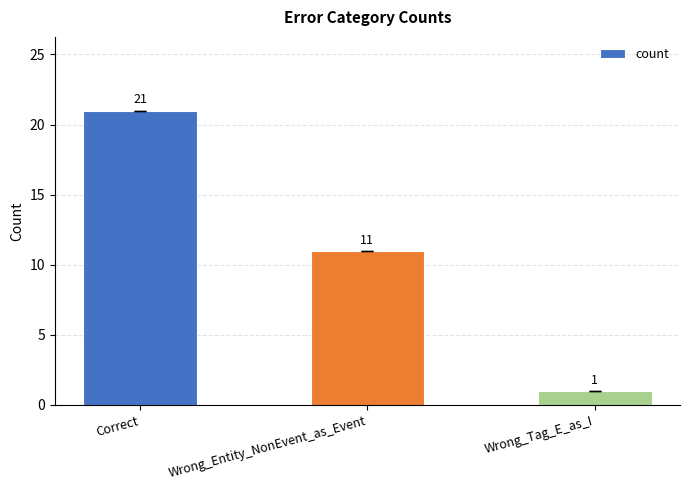

Does the chart contain stacked bars?

No